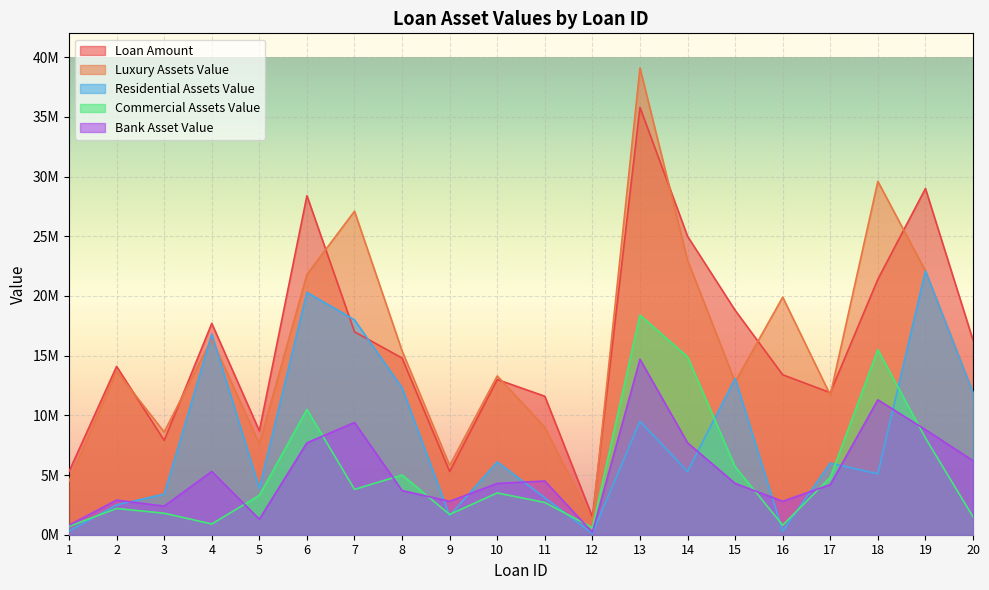

How many lines are shown in the chart?

5